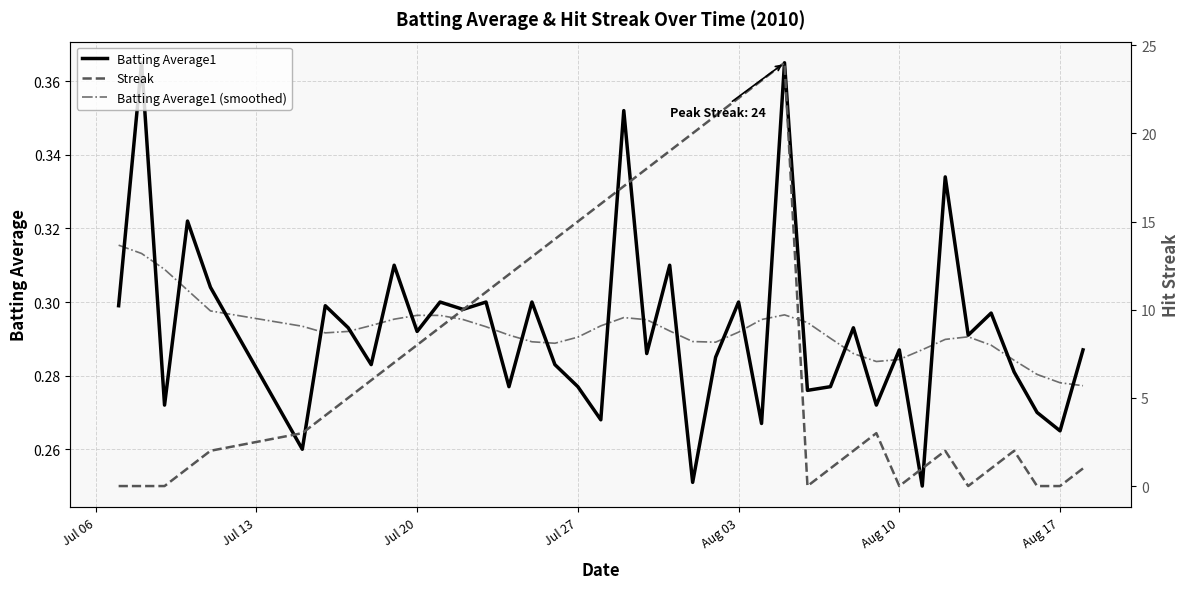

The Batting Average1 (smoothed) series shows 0.2 at Aug 17. True or false?

False